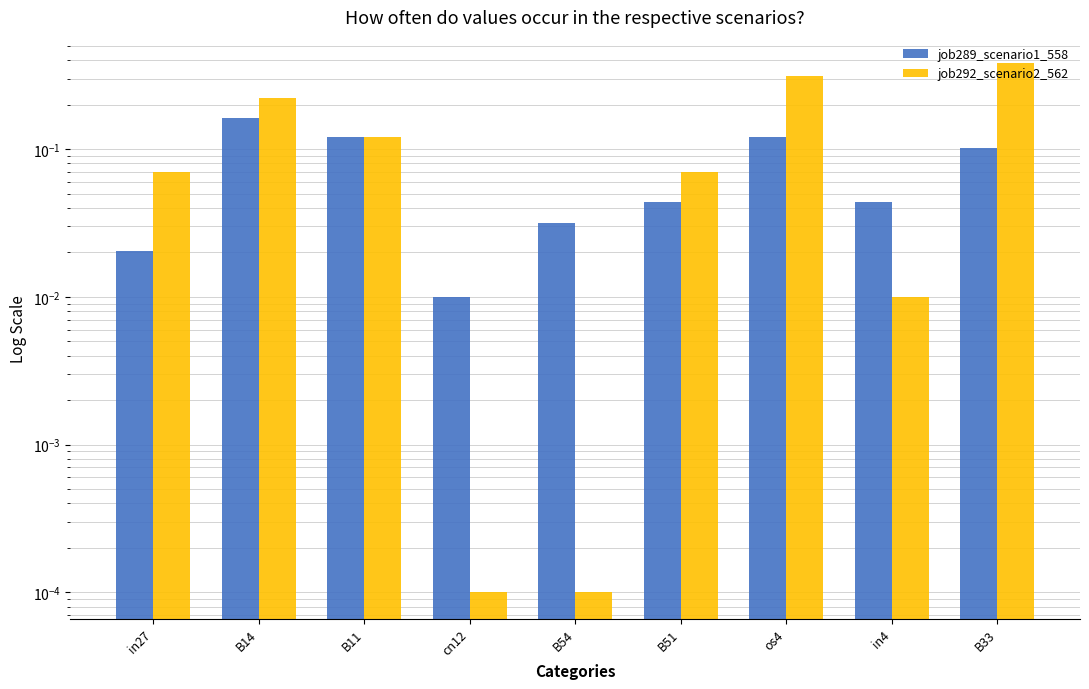

At how many categories does at least one series exceed 0?

9